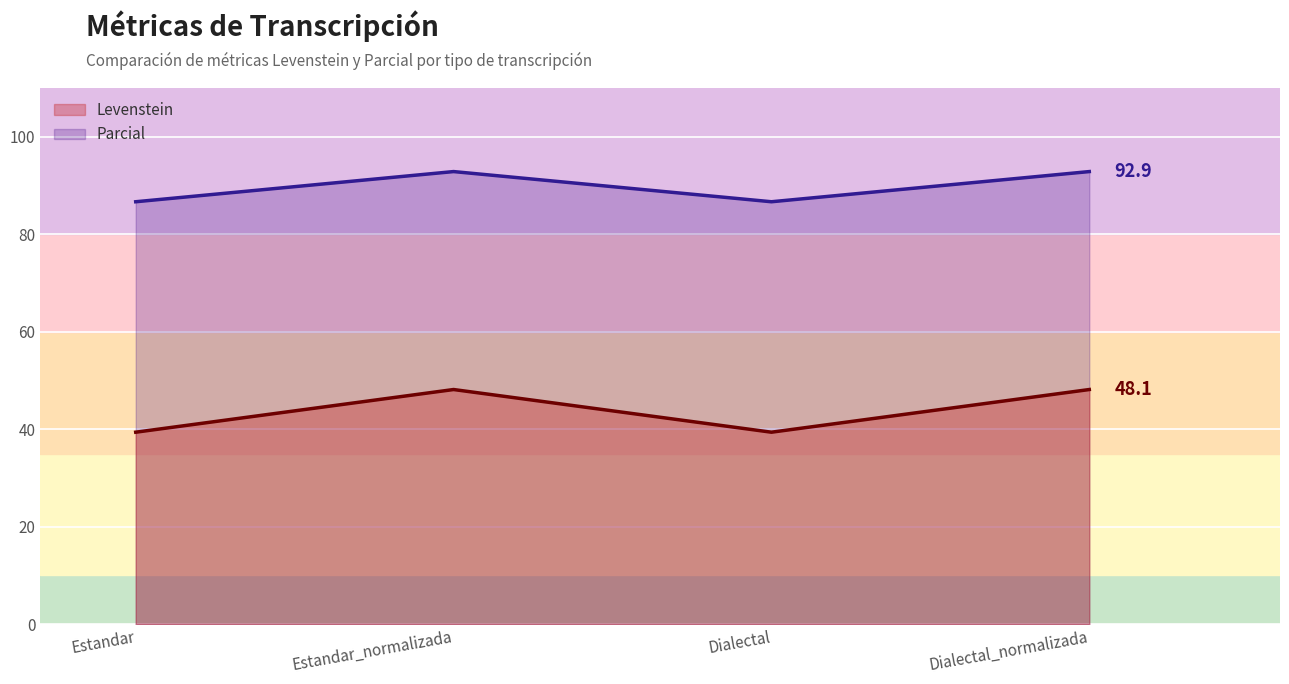

What are all the series names shown in the legend?

Levenstein, Parcial